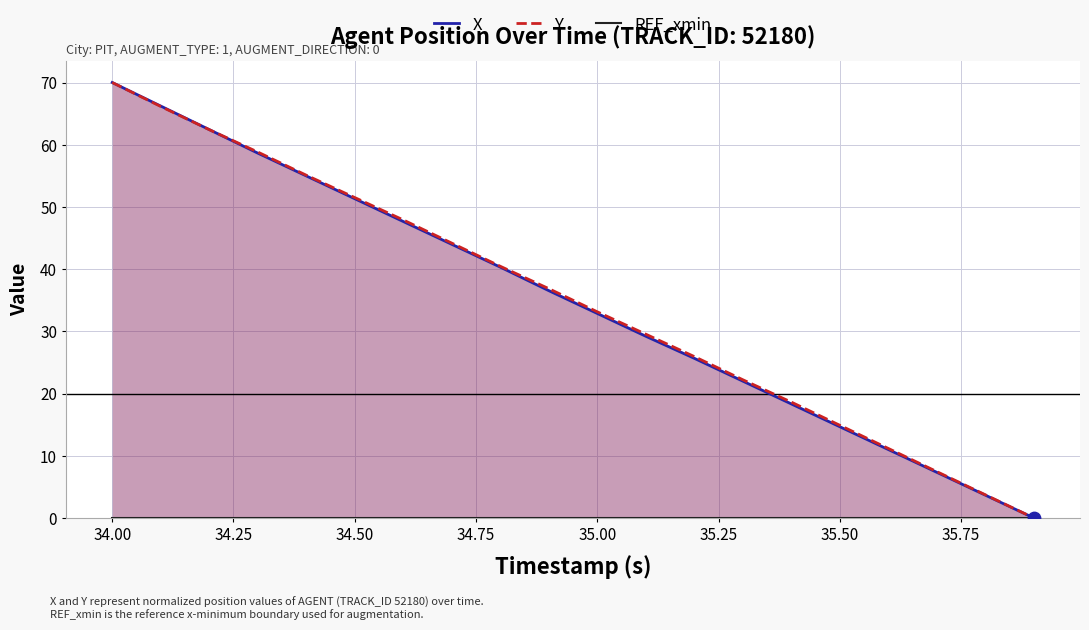

Is it true that Y equals 70.0 at 34.00?

True